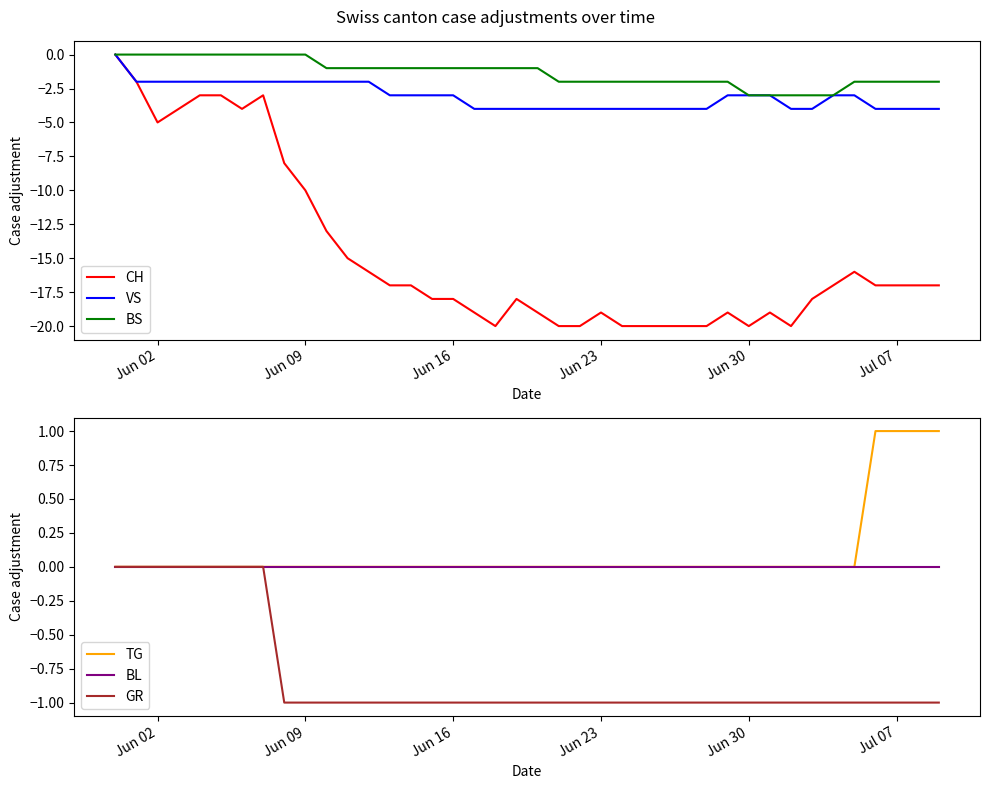

What is the minimum value for VS?

-4